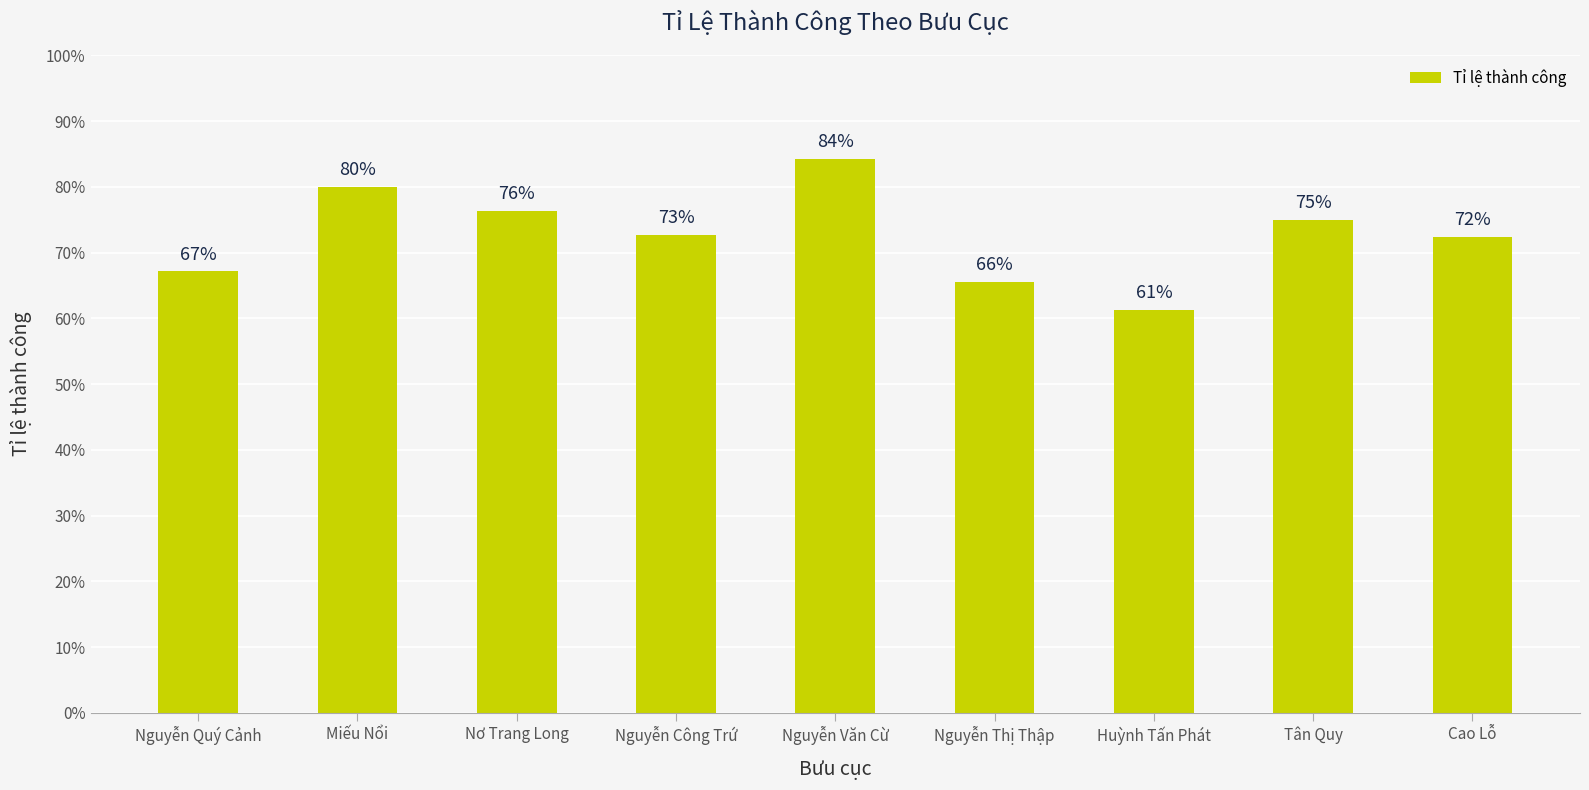

Does the chart contain any negative values?

No